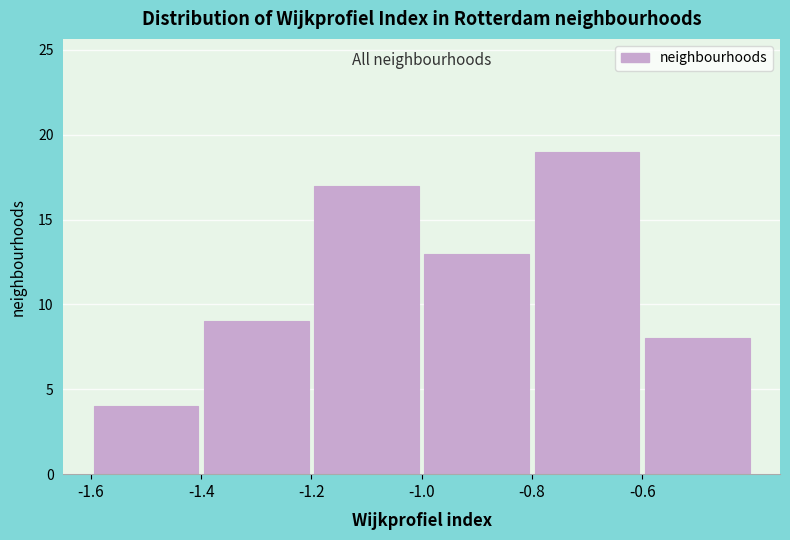

Reading left to right, list every bar in this chart as the range it spans on the x-axis followed by its height. The values are not printed on the chart, so give them approximately, as read against the axis.

-1.6 to -1.4: 4
-1.4 to -1.2: 9
-1.2 to -1.0: 17
-1.0 to -0.8: 13
-0.8 to -0.6: 19
-0.6 to -0.4: 8